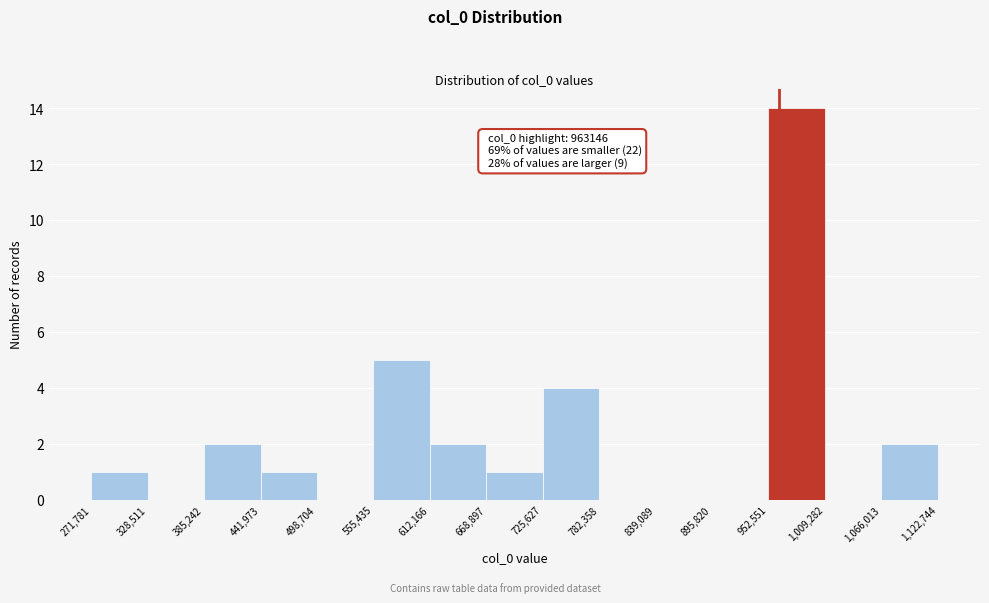

Over which range of the x-axis is the bar tallest?

952,551 to 1,009,282